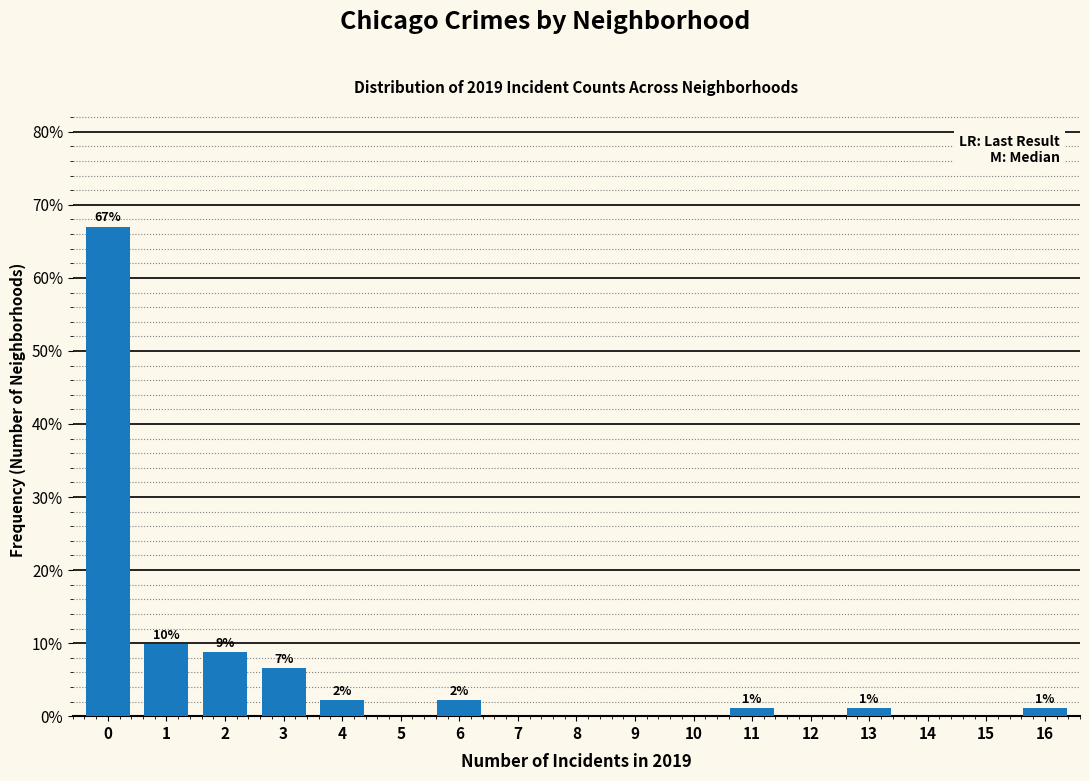

Are the bars horizontal?

No